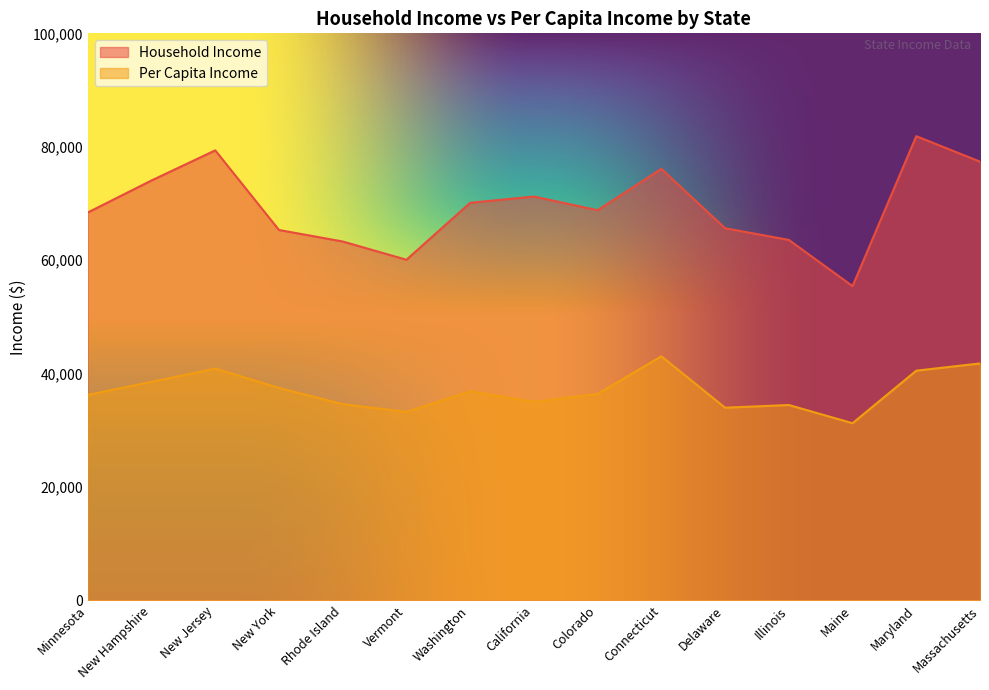

Reading left to right, transcribe all the data shown in this chart.

Household Income: Minnesota=68411	New Hampshire=74057	New Jersey=79363	New York=65323	Rhode Island=63296	Vermont=60076	Washington=70116	California=71228	Colorado=68811	Connecticut=76106	Delaware=65627	Illinois=63575	Maine=55425	Maryland=81868	Massachusetts=77378
Per Capita Income: Minnesota=36245	New Hampshire=38548	New Jersey=40895	New York=37470	Rhode Island=34619	Vermont=33238	Washington=36888	California=35021	Colorado=36415	Connecticut=43056	Delaware=33989	Illinois=34463	Maine=31253	Maryland=40517	Massachusetts=41794